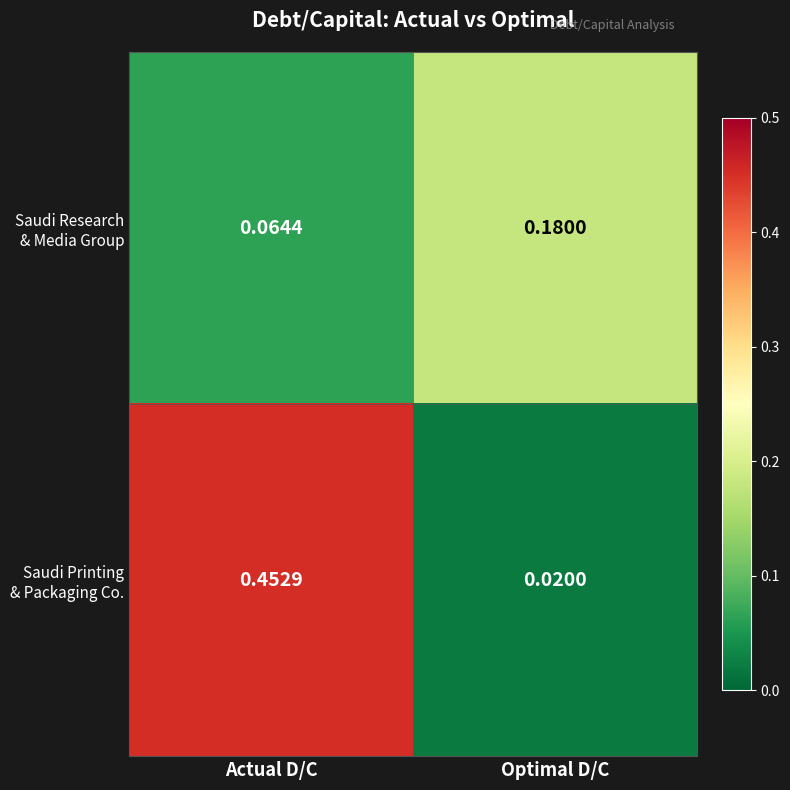

At which category is the sum across all series the highest?

Actual D/C